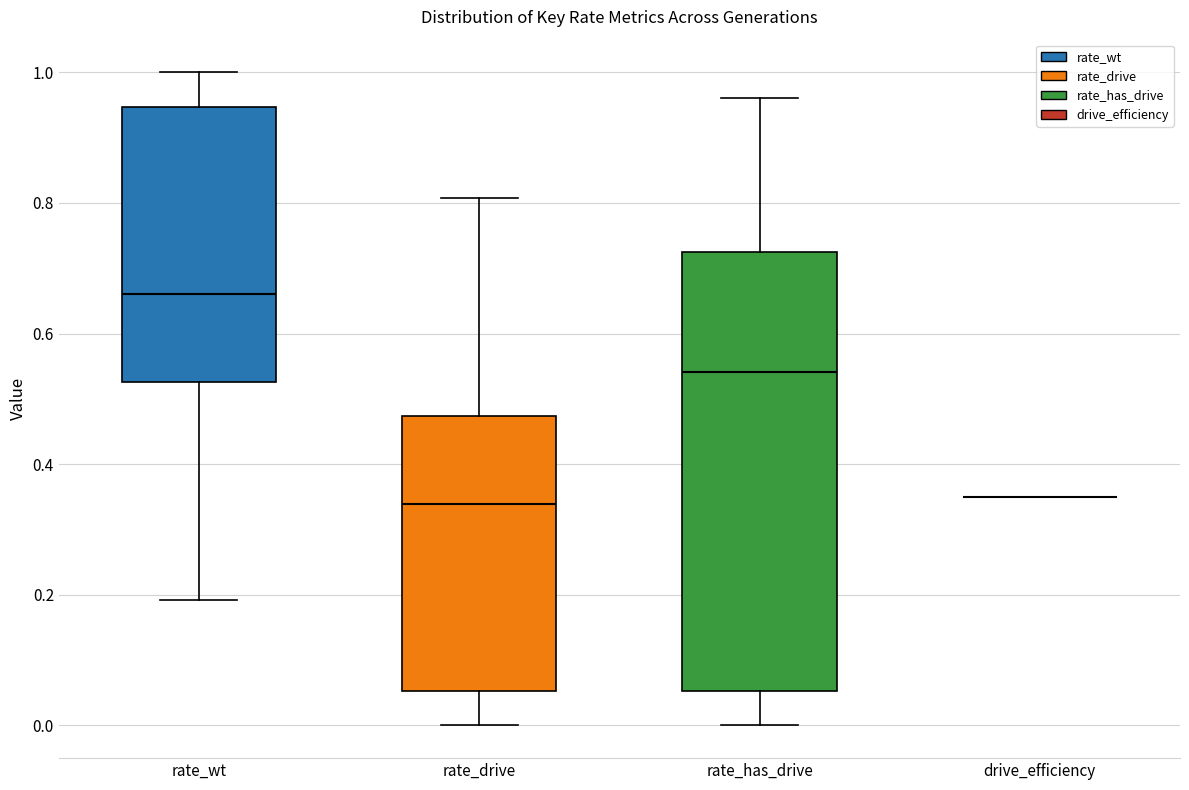

Comparing the boxes themselves (not the whiskers), which one is the tallest?

rate_has_drive